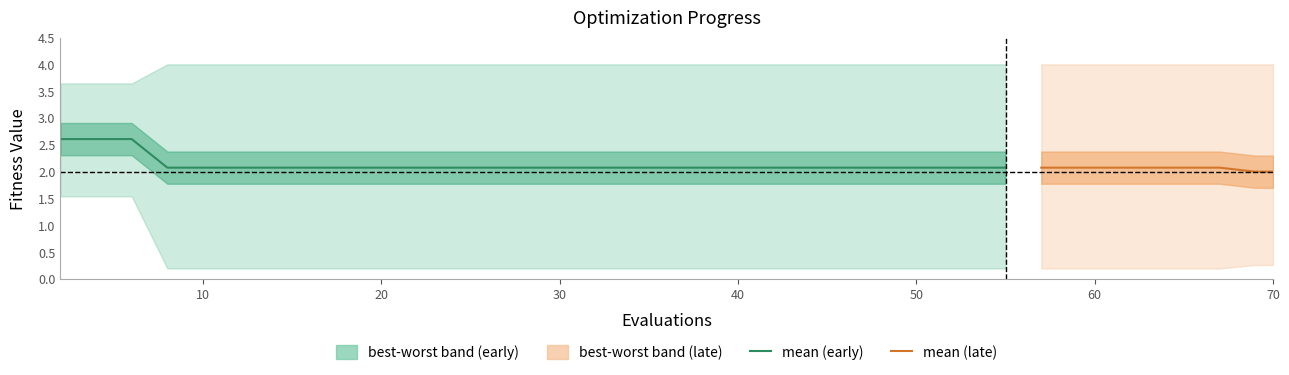

The value of mean at 23 is 3.0. True or false?

False